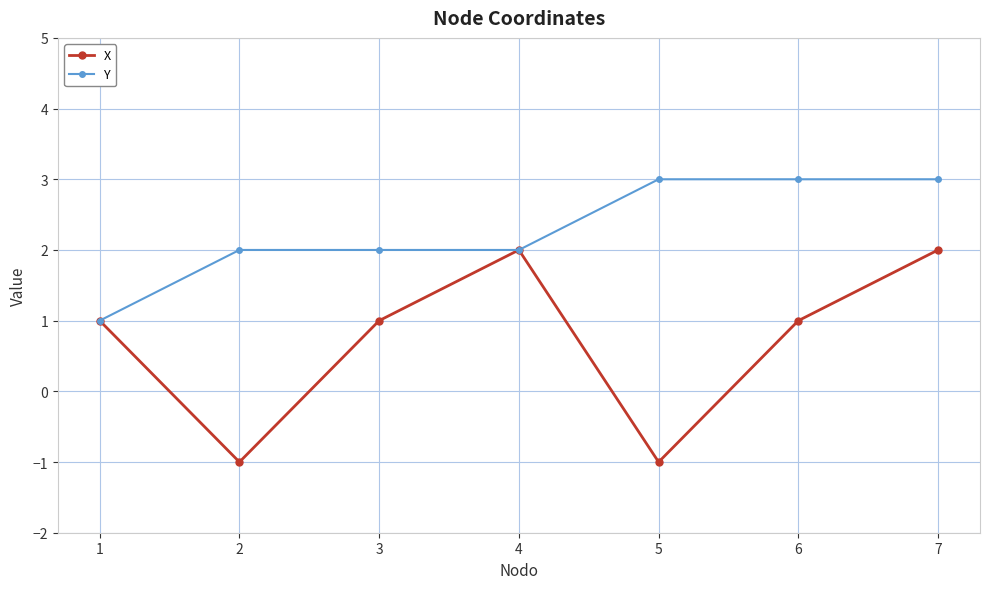

How many data points does each series have?

7